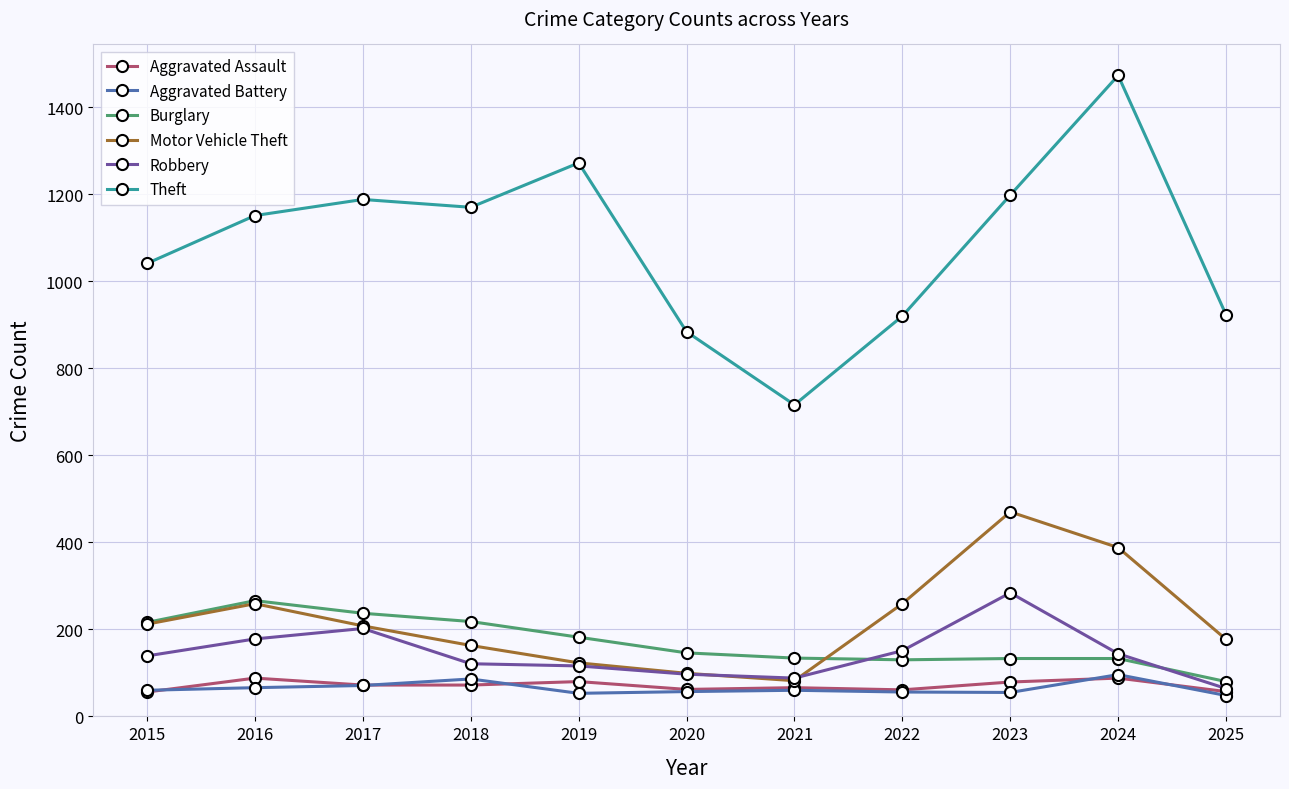

At which label does Motor Vehicle Theft reach its peak?

2023